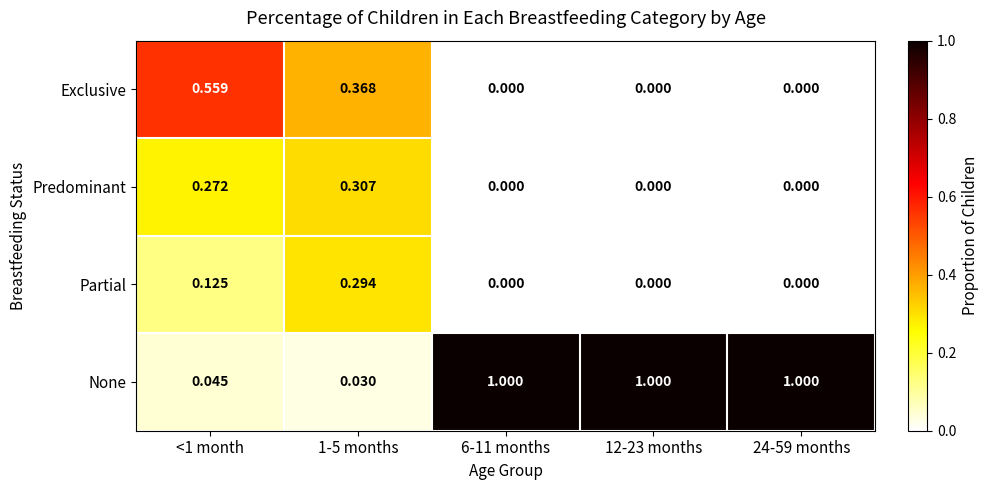

Rank the series by their maximum value, from lowest to highest.

Partial, Predominant, Exclusive, None